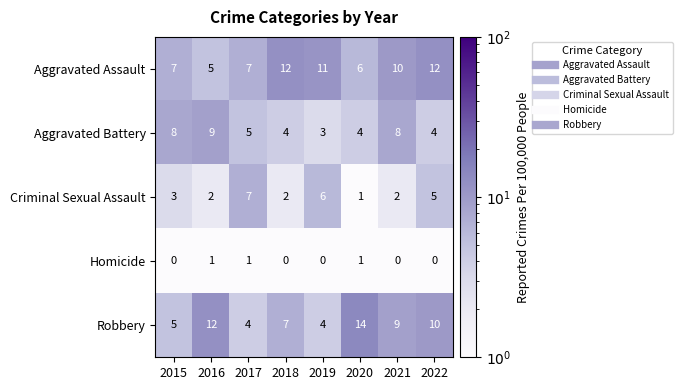

Is it true that Aggravated Assault equals 5 at 2016?

True